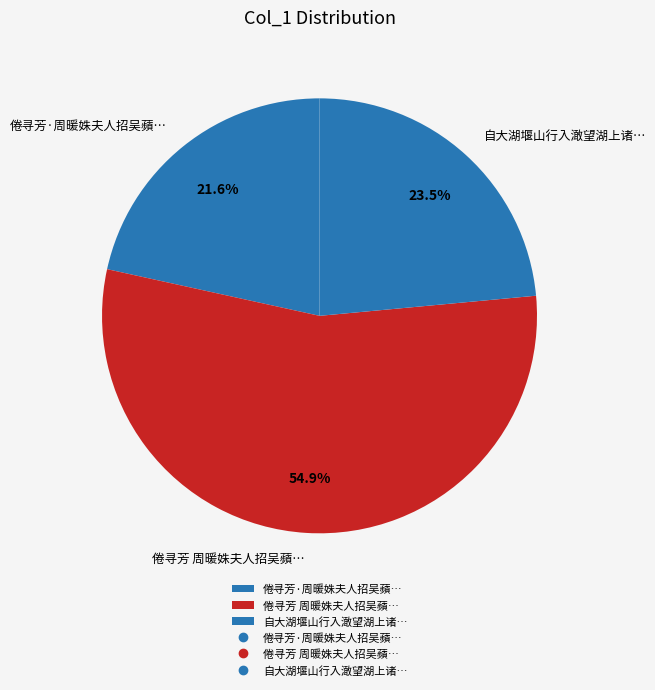

Combined, what portion of the pie is 倦寻芳·周暖姝夫人招吴蘋… and 自大湖堰山行入澉望湖上诸…?

45.1%